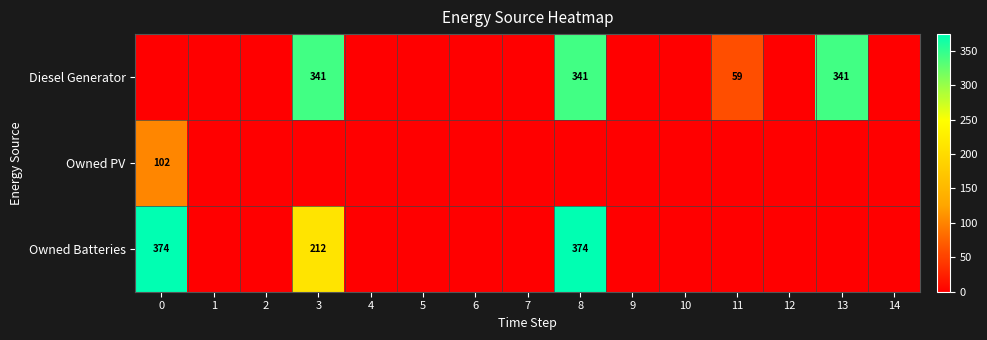

At how many categories does at least one series exceed 62?

4